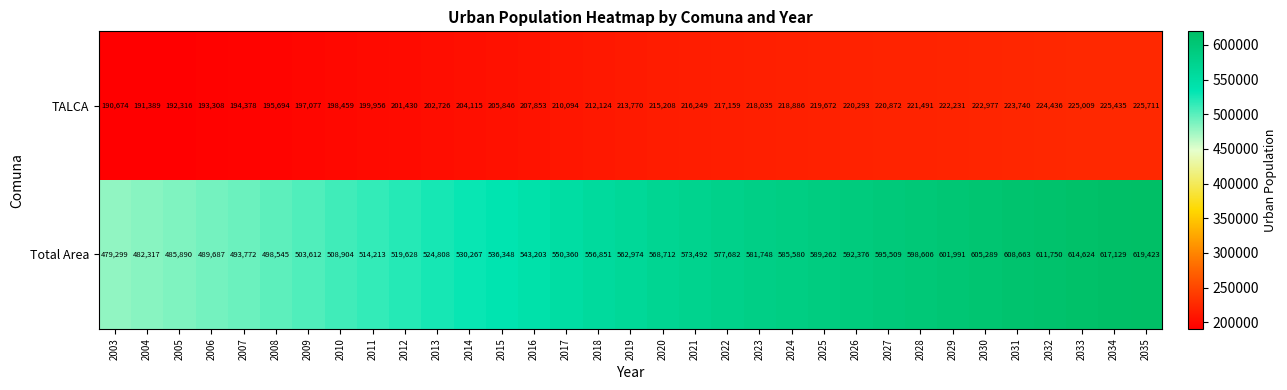

At 2009, list the series in order from smallest to largest.

TALCA, Total Area